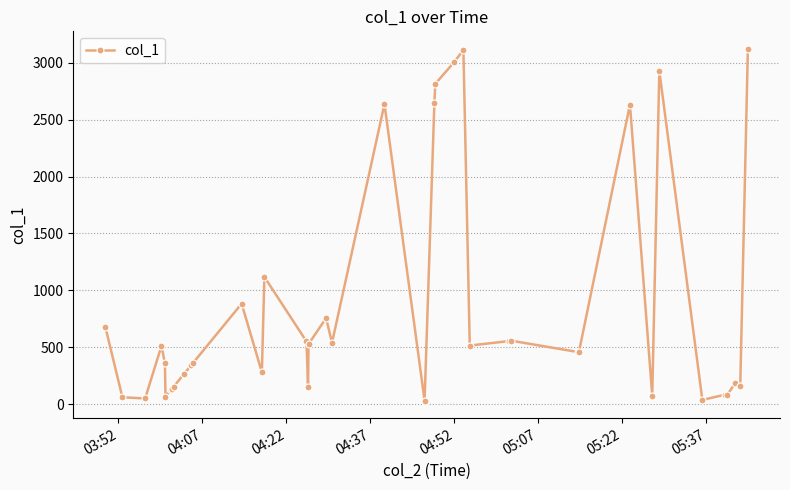

What is the greatest value displayed?

3120.7